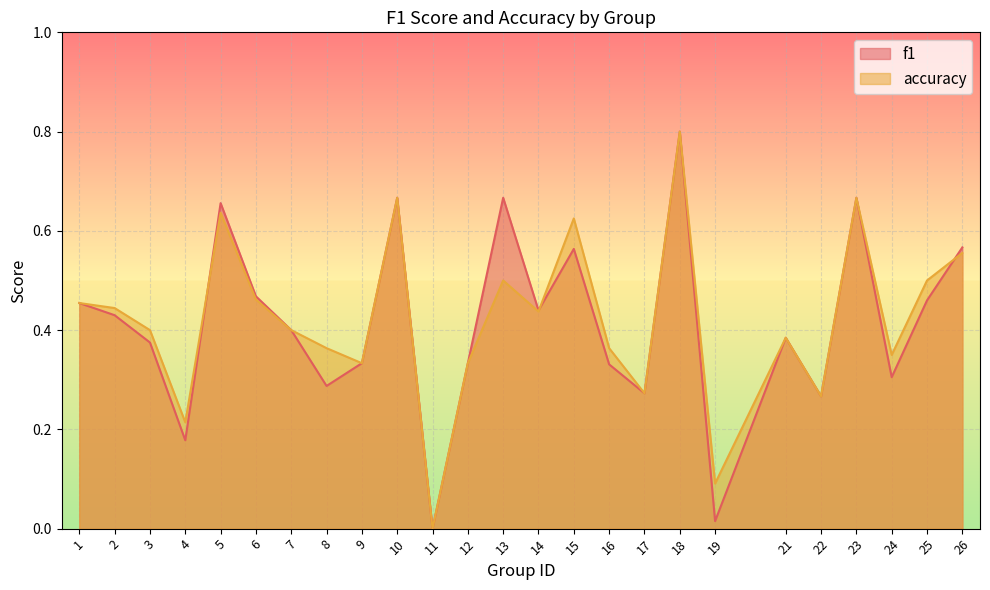

Between 24 and 10, which is larger?

10